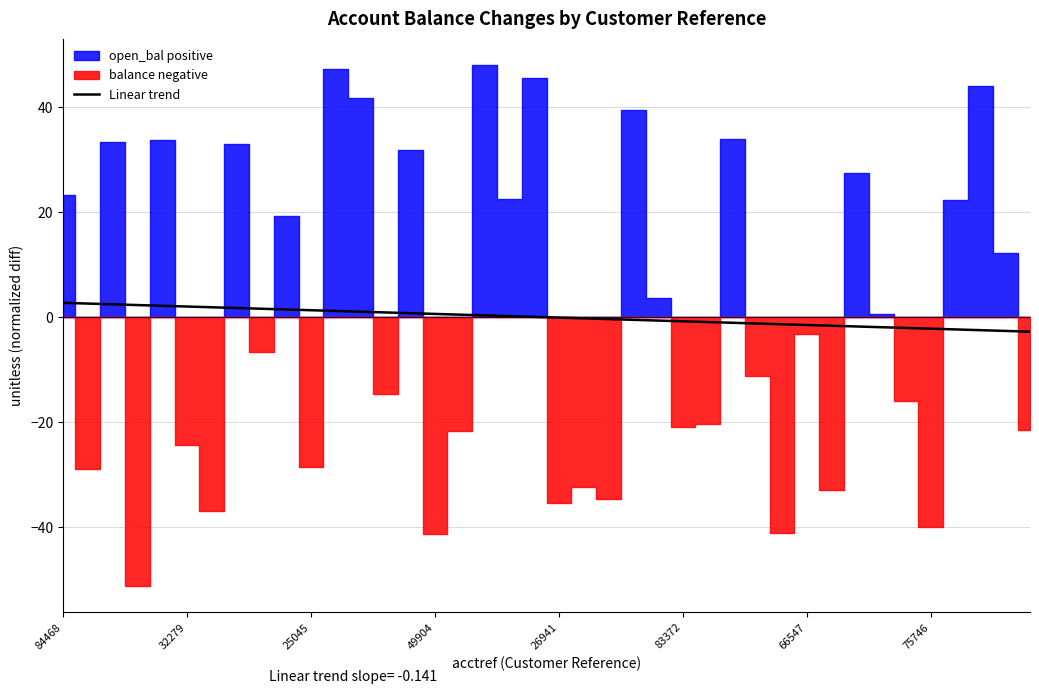

Count the number of categories in the chart.

40